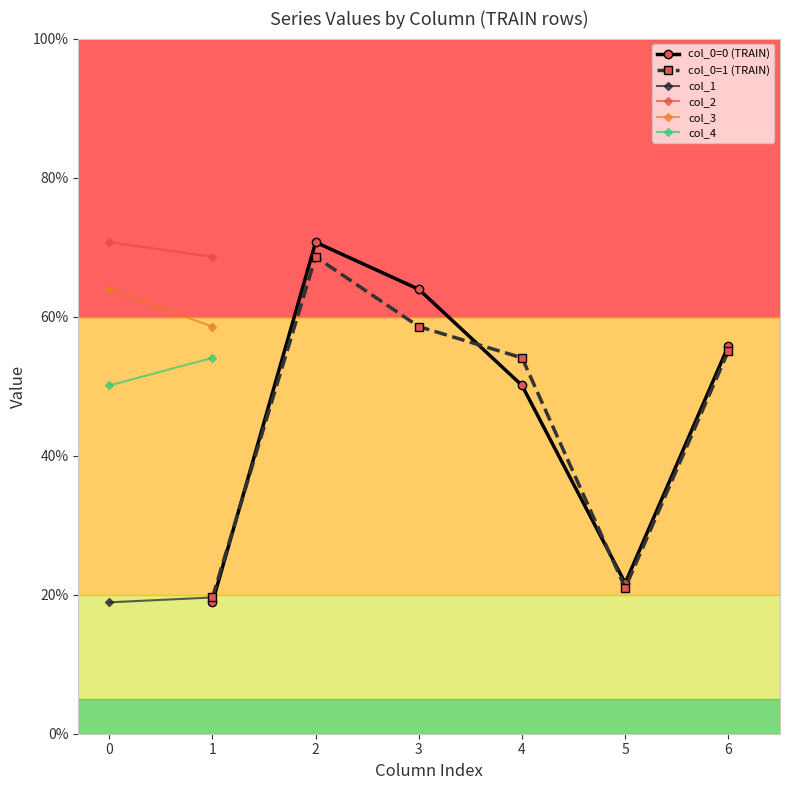

What is the average value of the col_4 series?

52.1